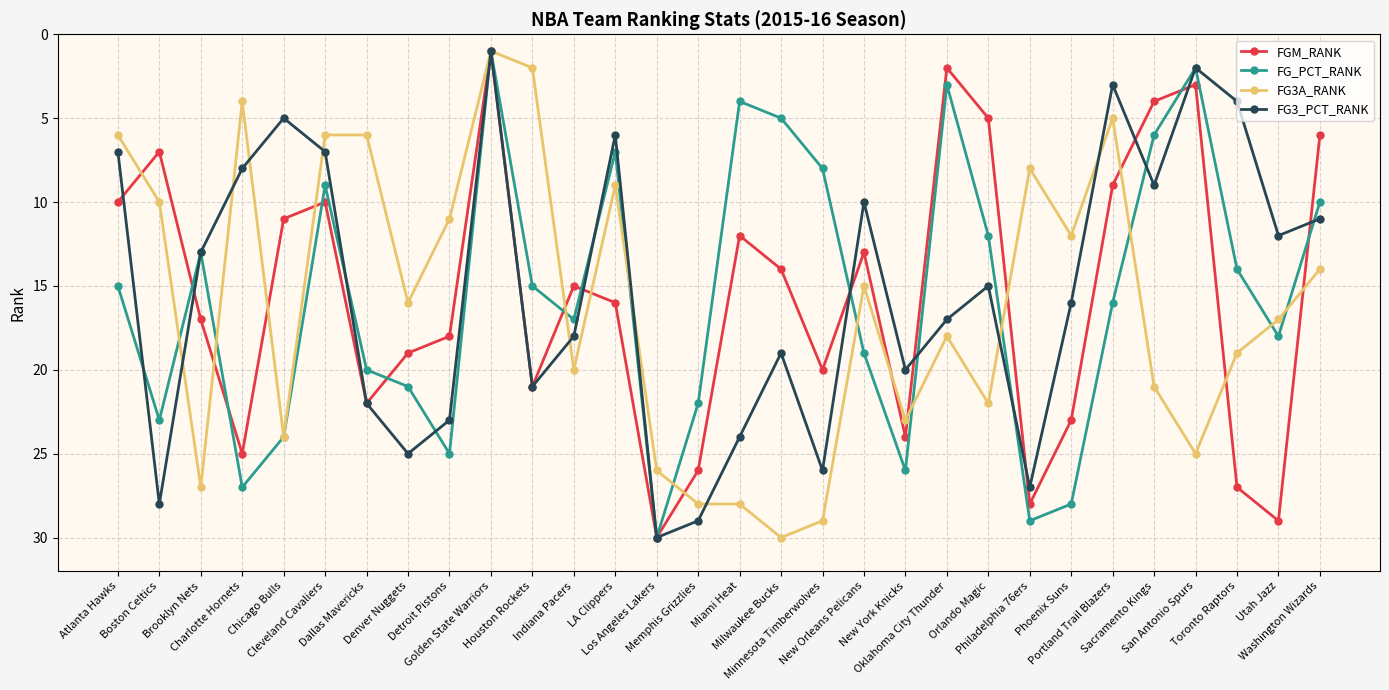

True or false: FG_PCT_RANK has more than 1 points higher than both neighbors.

True